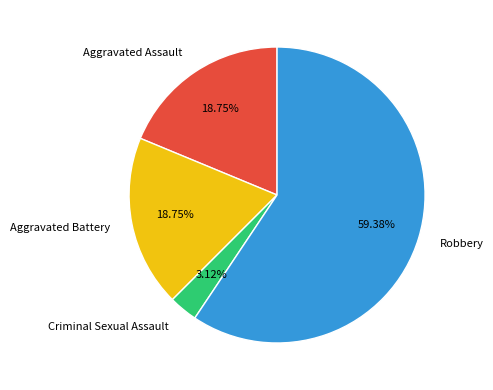

To the nearest percent, what is the difference between the largest and smallest slice percentages?

56%